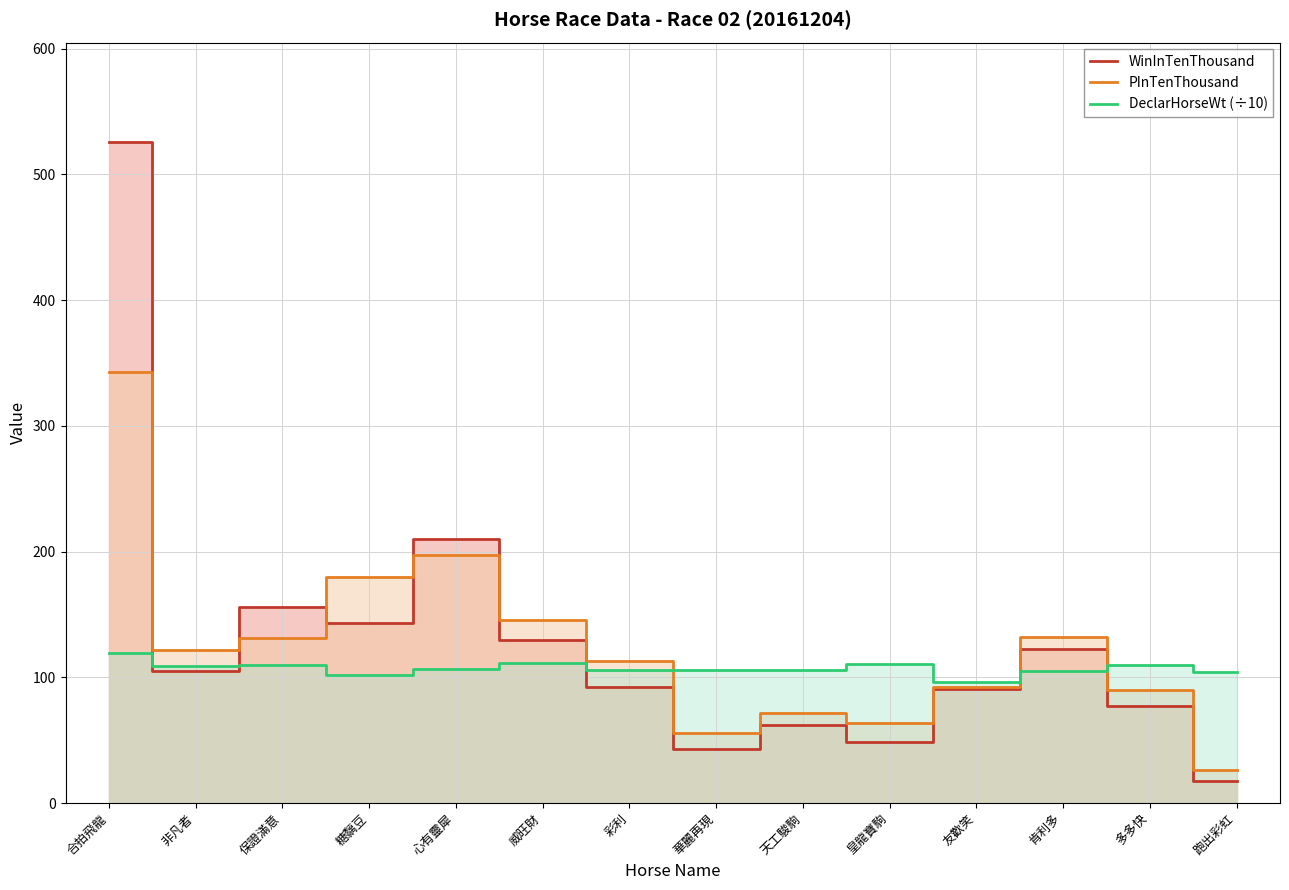

The DeclarHorseWt (÷10) series shows 106.0 at 華麗再現. True or false?

True